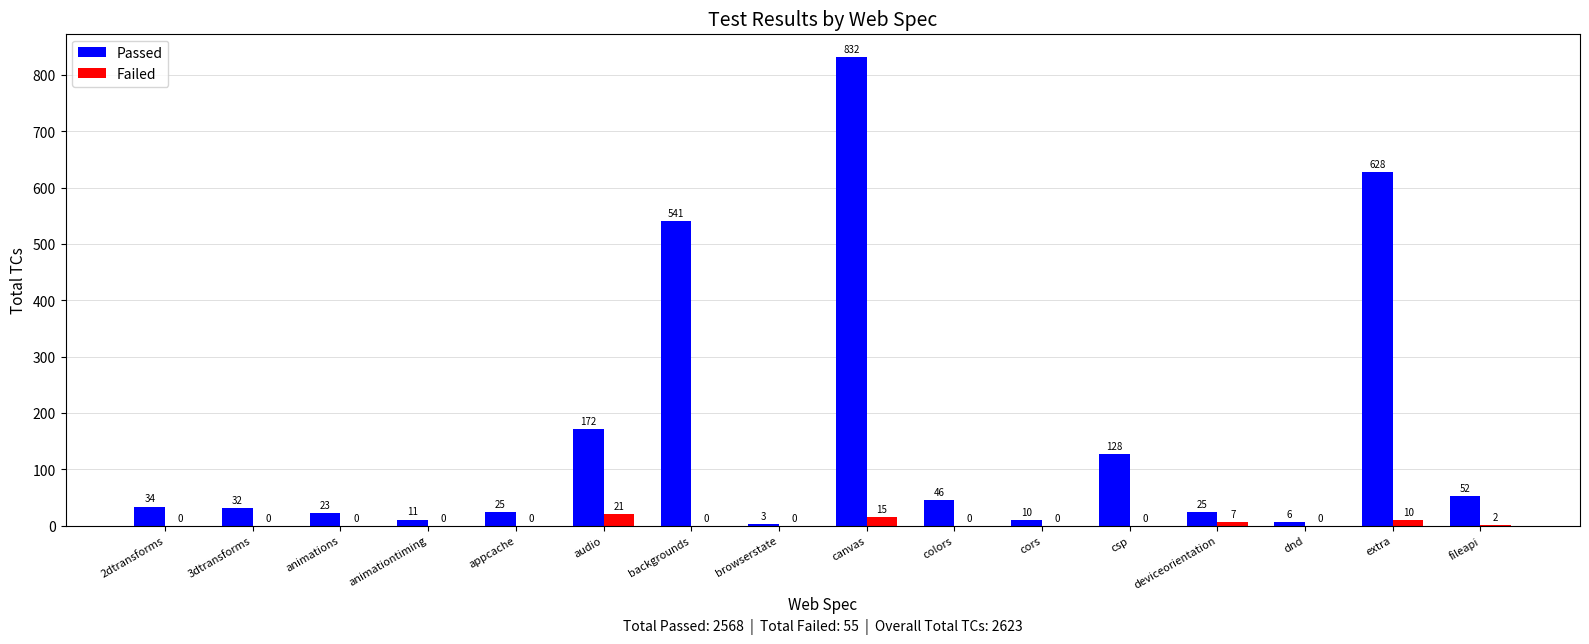

What are all the series names shown in the legend?

Passed, Failed